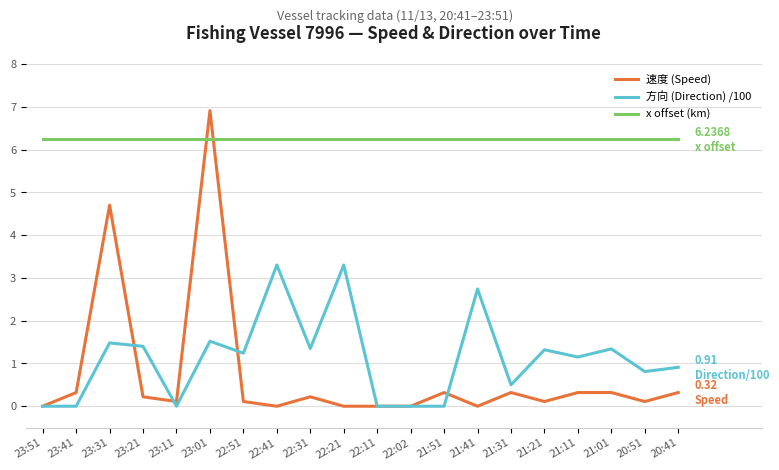

Which series changed the most between 22:21 and 21:11?

方向 (Direction) /100